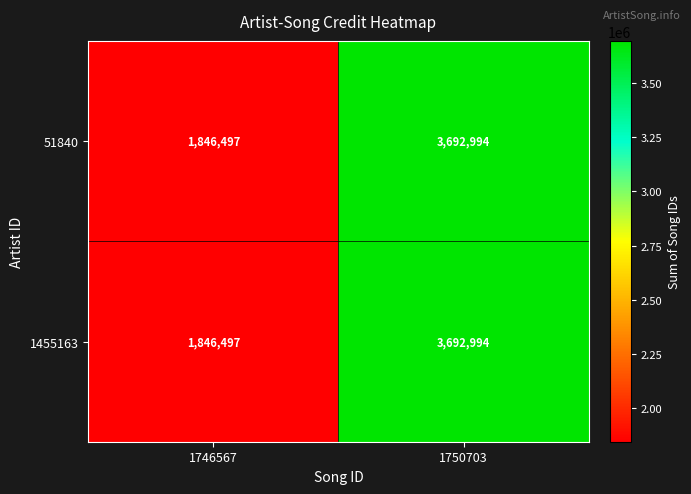

At which category is the sum across all series the highest?

1750703